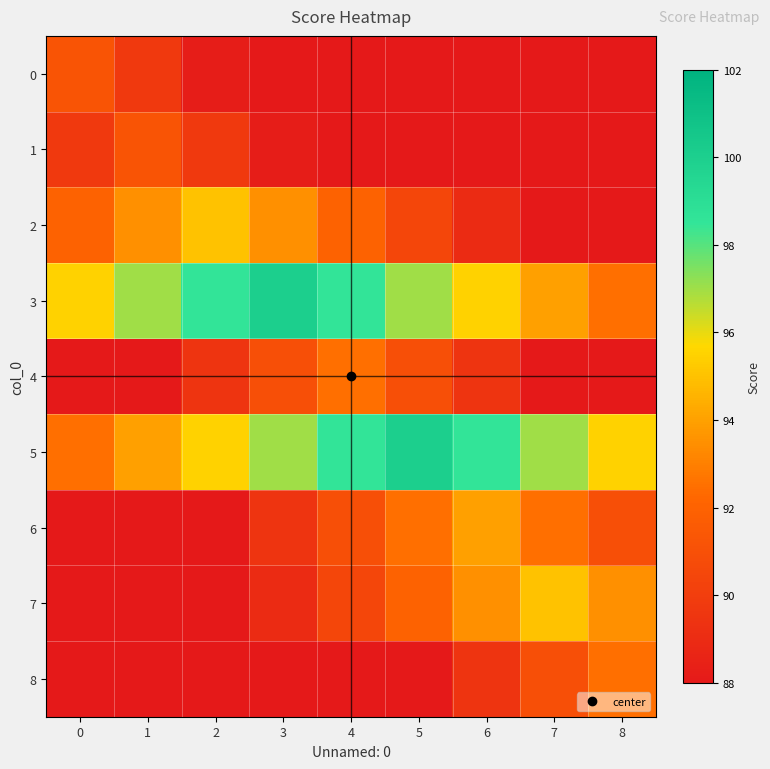

Reading left to right, extract all data points from this chart.

0: 0=91.2	1=89.8	2=88.2	3=86.8	4=85.2	5=83.8	6=82.2	7=80.8	8=79.2
1: 0=89.8	1=91.2	2=89.8	3=88.2	4=86.8	5=85.2	6=83.8	7=82.2	8=80.8
2: 0=92.0	1=93.5	2=95.0	3=93.5	4=92.0	5=90.5	6=89.0	7=87.5	8=86.0
3: 0=95.5	1=97.0	2=98.5	3=100.0	4=98.5	5=97.0	6=95.5	7=94.0	8=92.5
4: 0=86.5	1=88.0	2=89.5	3=91.0	4=92.5	5=91.0	6=89.5	7=88.0	8=86.5
5: 0=92.5	1=94.0	2=95.5	3=97.0	4=98.5	5=100.0	6=98.5	7=97.0	8=95.5
6: 0=85.0	1=86.5	2=88.0	3=89.5	4=91.0	5=92.5	6=94.0	7=92.5	8=91.0
7: 0=84.5	1=86.0	2=87.5	3=89.0	4=90.5	5=92.0	6=93.5	7=95.0	8=93.5
8: 0=80.5	1=82.0	2=83.5	3=85.0	4=86.5	5=88.0	6=89.5	7=91.0	8=92.5